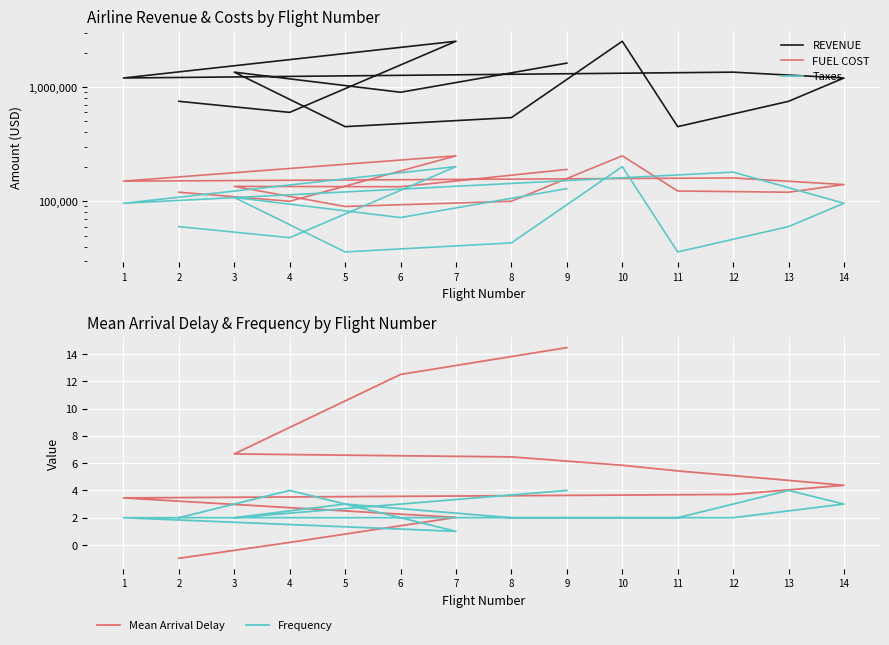

True or false: Frequency and Taxes intersect in this chart.

False